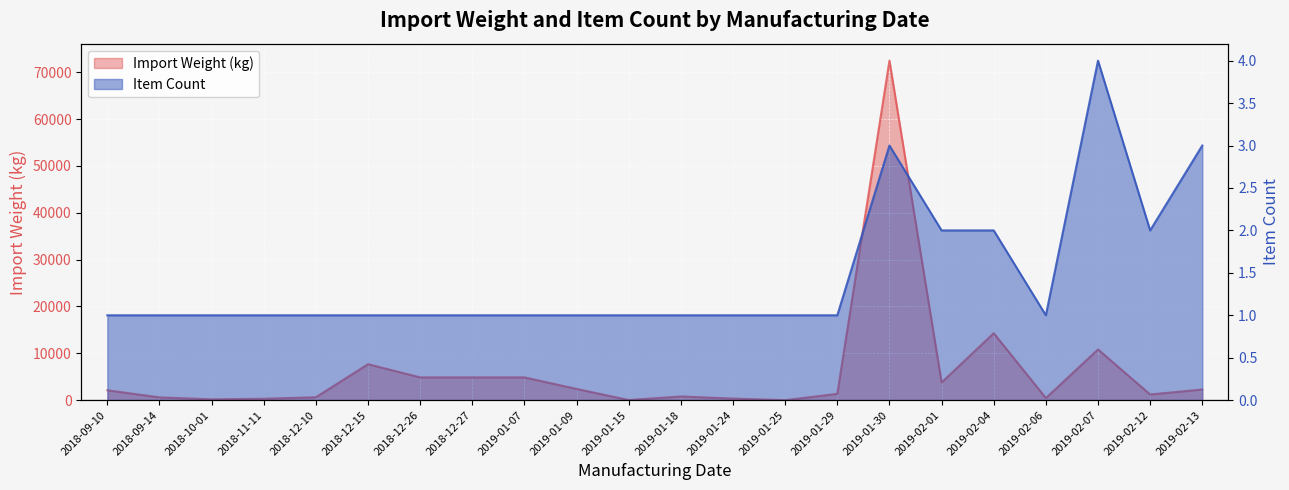

What is the value of the Import Weight (kg) point at the 20th from the left?

10830